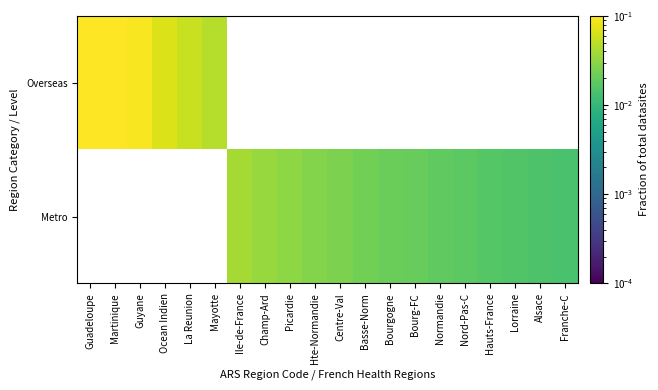

How many data points does each series have?

20